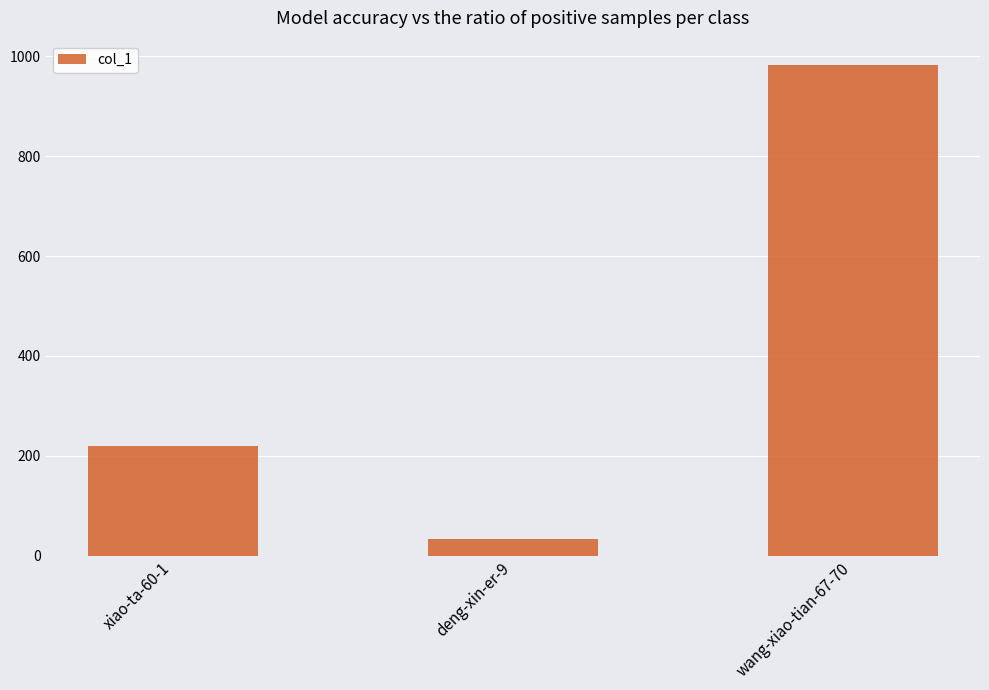

Is it true that the value at wang-xiao-tian-67-70 is 654?

False